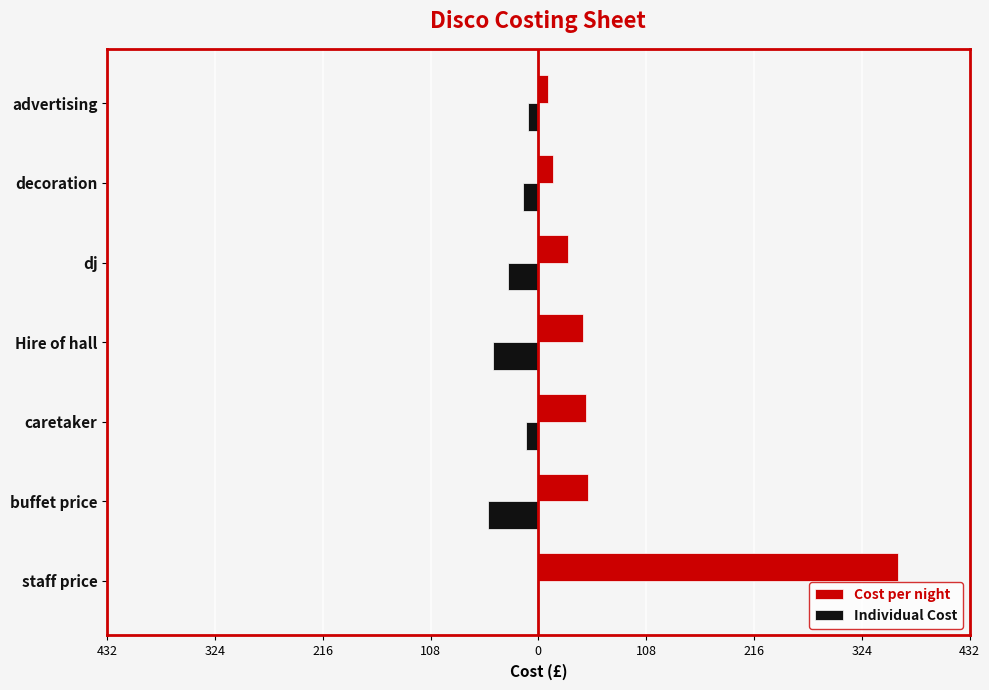

What are all the series names shown in the legend?

Cost per night, Individual Cost